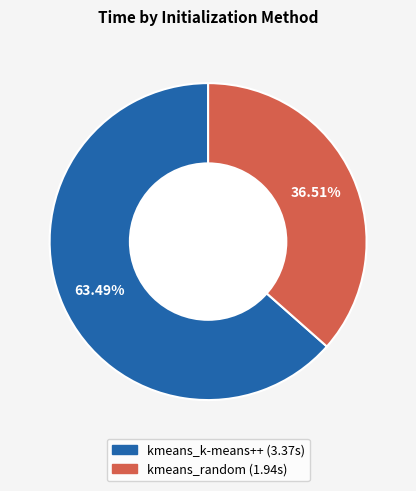

To the nearest percent, what portion does kmeans_random represent?

37%